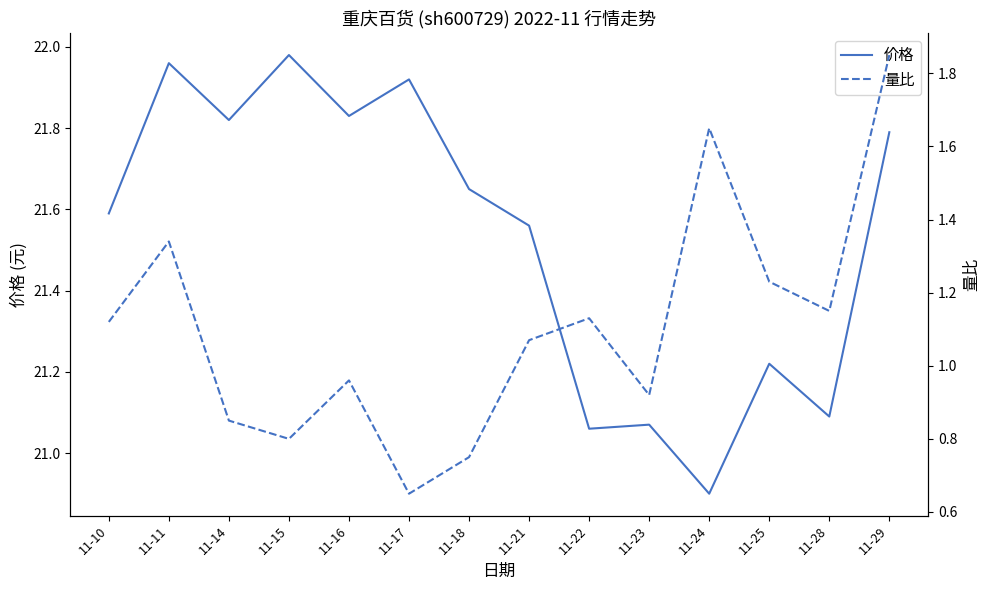

What is the spread (max minus min) of values at 11-29?

19.9